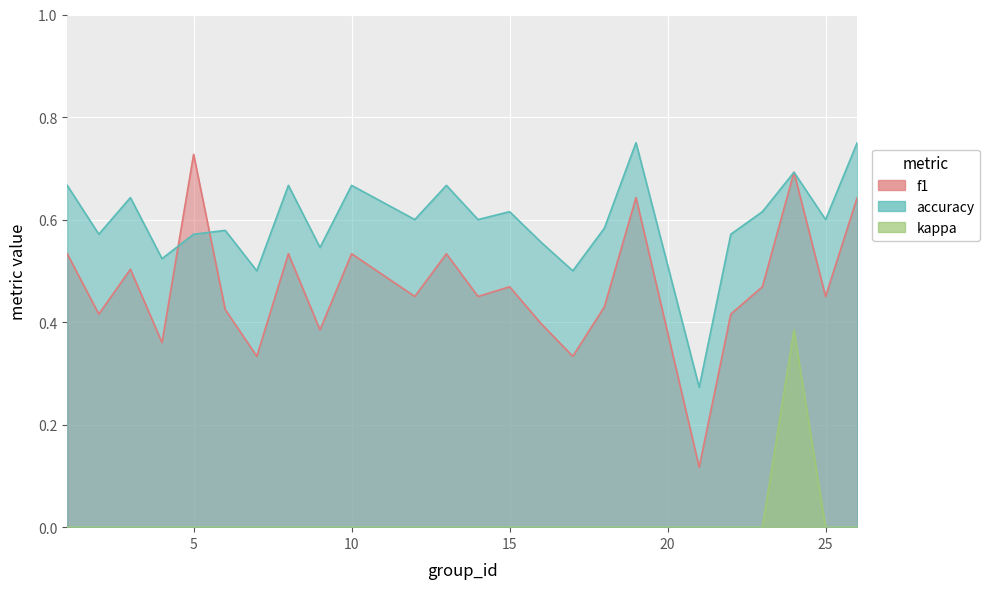

Count the number of categories in the chart.

24